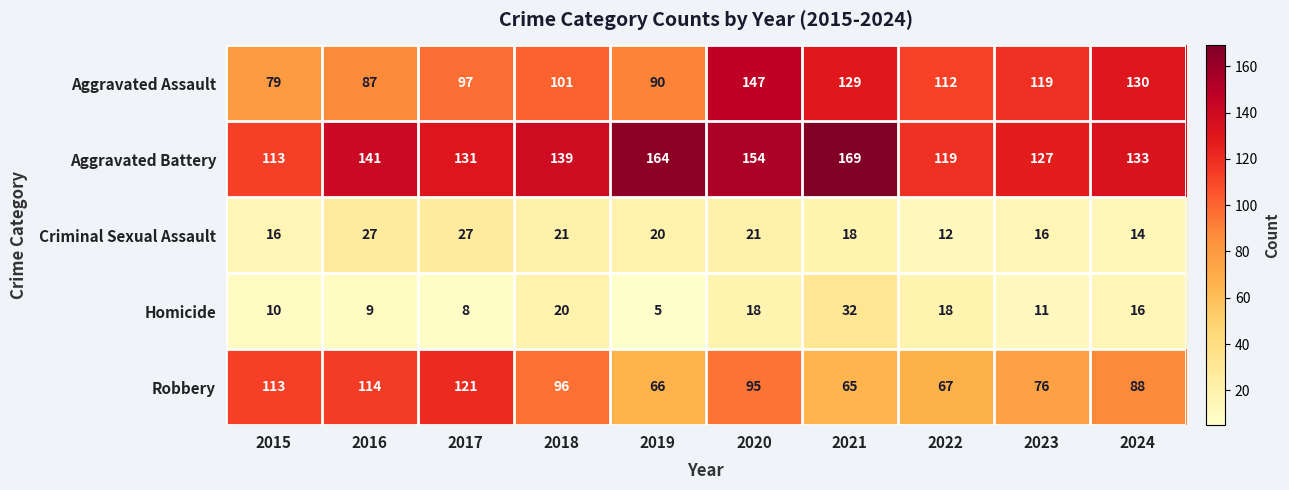

Rank the series by their maximum value, from highest to lowest.

Aggravated Battery, Aggravated Assault, Robbery, Homicide, Criminal Sexual Assault